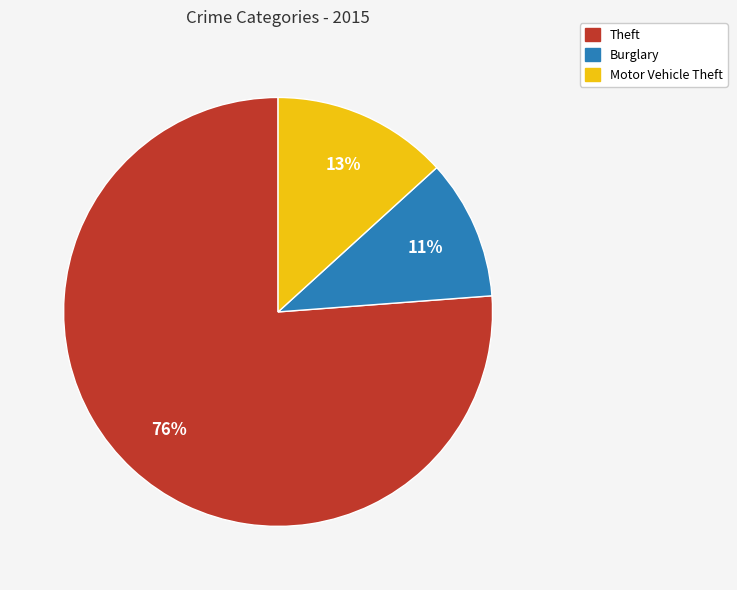

To the nearest percent, what is the average slice percentage?

33%